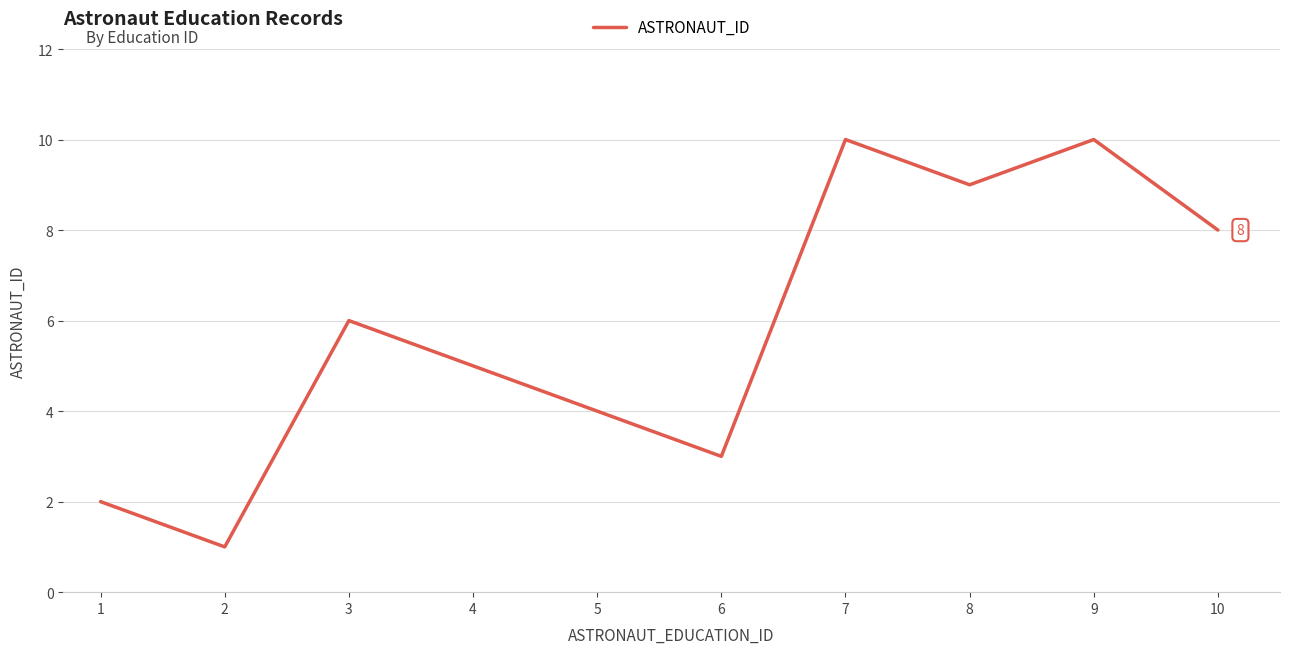

What is the greatest value displayed?

10